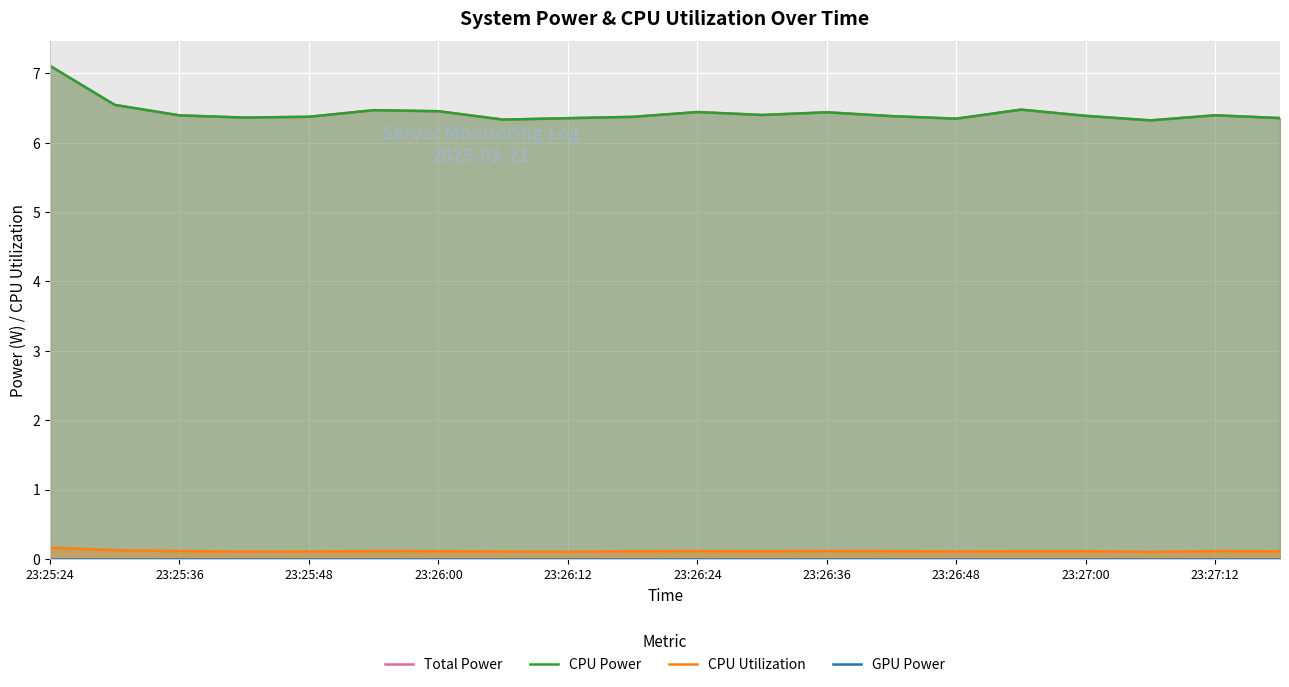

Which series has the widest spread of values?

Total Power